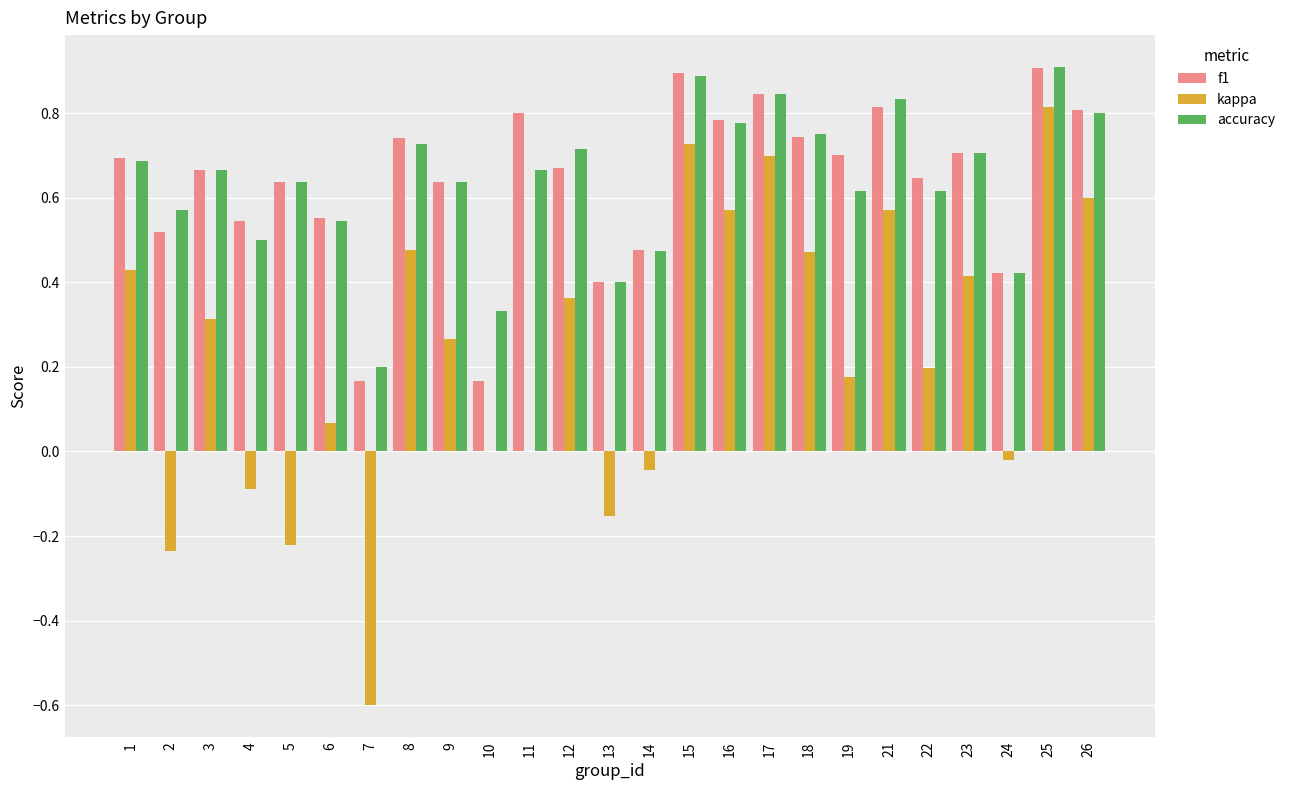

How many f1 values are between 0 and 1?

25